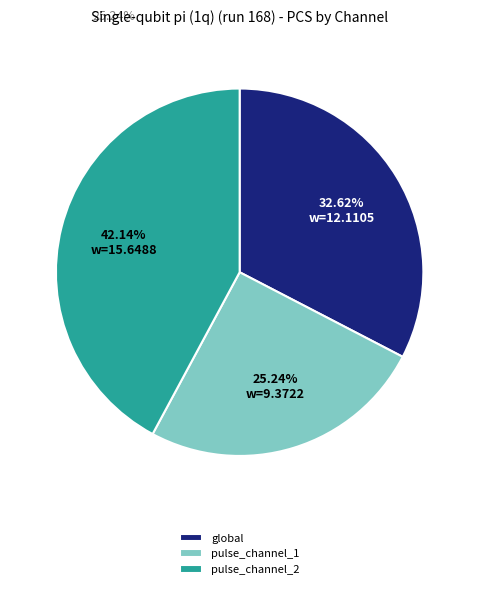

To the nearest percent, what portion does pulse_channel_1 represent?

25%